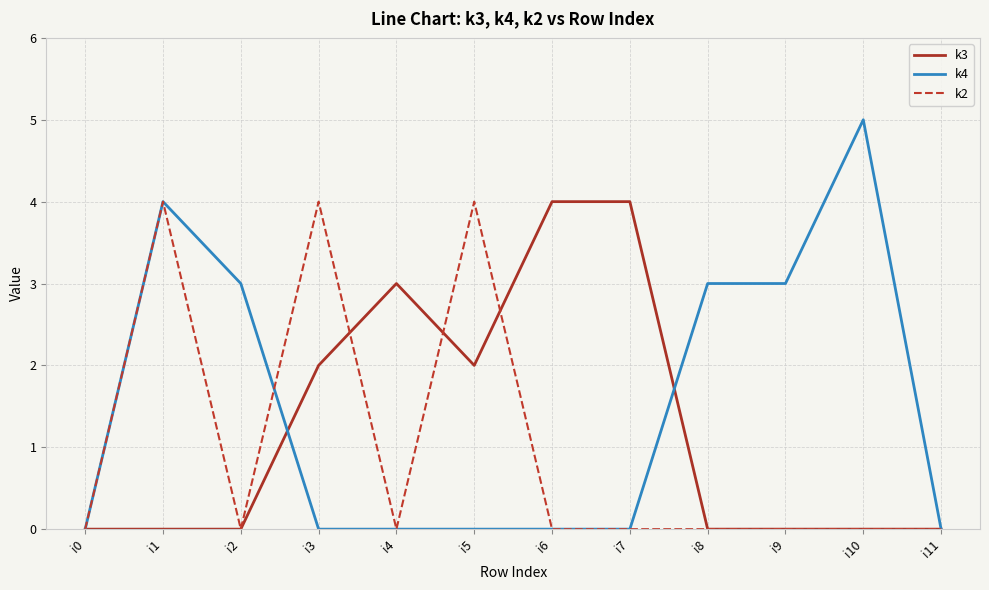

The value of k3 at i11 is 0. True or false?

True